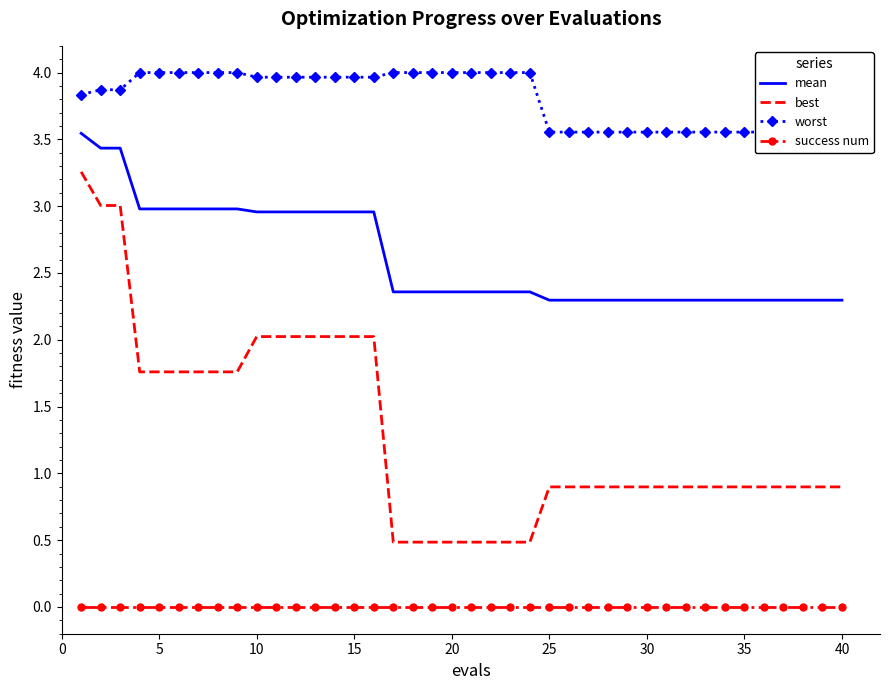

Reading left to right, what are all the values shown in this chart?

mean: 3.5	3.4	3.4	3.0	3.0	3.0	3.0	3.0	3.0	3.0	3.0	3.0	3.0	3.0	3.0	3.0	2.4	2.4	2.4	2.4	2.4	2.4	2.4	2.4	2.3	2.3	2.3	2.3	2.3	2.3	2.3	2.3	2.3	2.3	2.3	2.3	2.3	2.3	2.3	2.3
best: 3.3	3.0	3.0	1.8	1.8	1.8	1.8	1.8	1.8	2.0	2.0	2.0	2.0	2.0	2.0	2.0	0.5	0.5	0.5	0.5	0.5	0.5	0.5	0.5	0.9	0.9	0.9	0.9	0.9	0.9	0.9	0.9	0.9	0.9	0.9	0.9	0.9	0.9	0.9	0.9
worst: 3.8	3.9	3.9	4.0	4.0	4.0	4.0	4.0	4.0	4.0	4.0	4.0	4.0	4.0	4.0	4.0	4.0	4.0	4.0	4.0	4.0	4.0	4.0	4.0	3.6	3.6	3.6	3.6	3.6	3.6	3.6	3.6	3.6	3.6	3.6	3.6	3.6	3.6	3.6	3.6
success num: 0.0	0.0	0.0	0.0	0.0	0.0	0.0	0.0	0.0	0.0	0.0	0.0	0.0	0.0	0.0	0.0	0.0	0.0	0.0	0.0	0.0	0.0	0.0	0.0	0.0	0.0	0.0	0.0	0.0	0.0	0.0	0.0	0.0	0.0	0.0	0.0	0.0	0.0	0.0	0.0